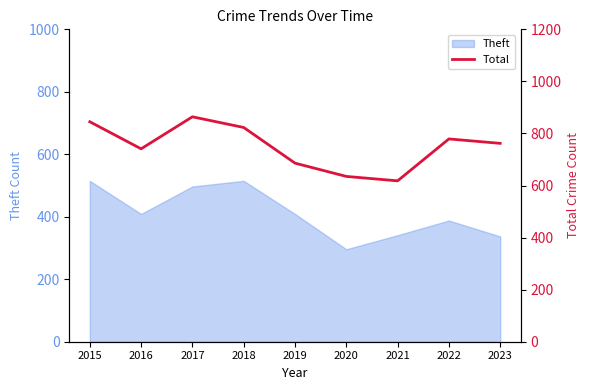

Which category has the lowest value in the Theft series?

2020